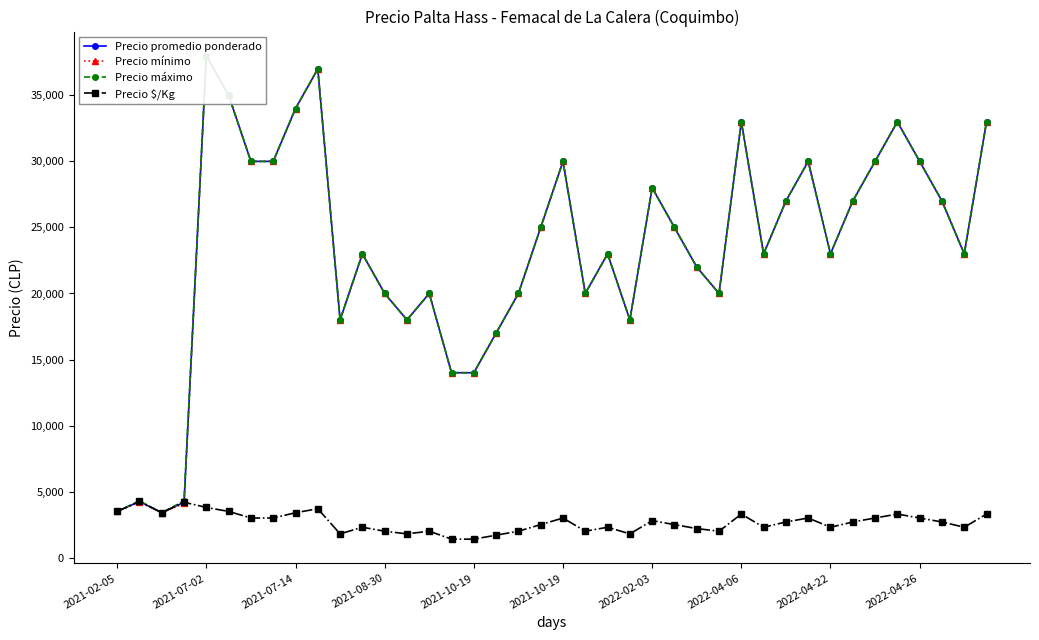

True or false: Precio mínimo and Precio promedio ponderado intersect in this chart.

False